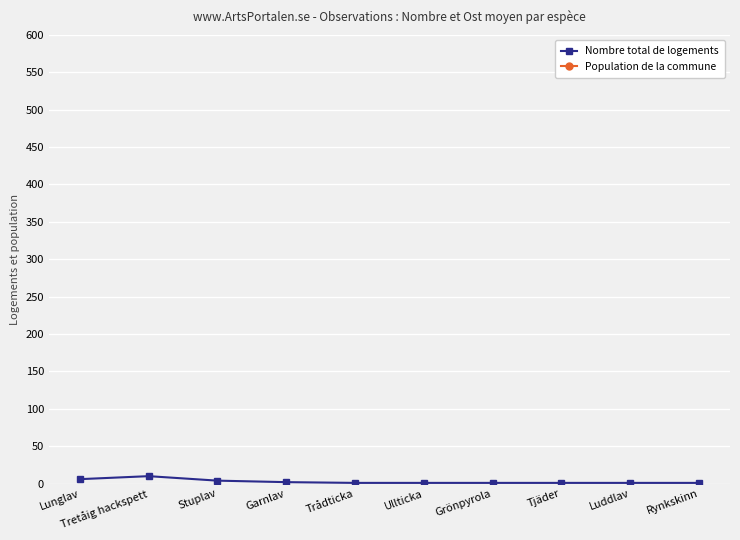

List the series in order of their peak value, highest first.

Population de la commune, Nombre total de logements